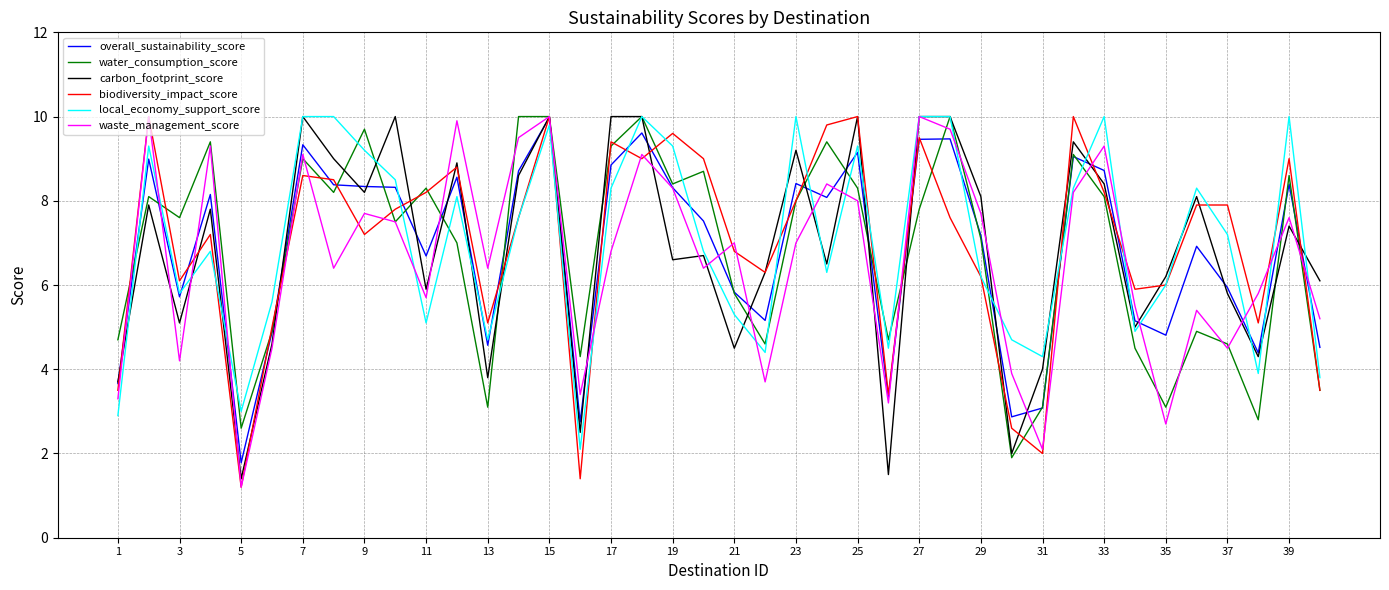

How many lines are shown in the chart?

6